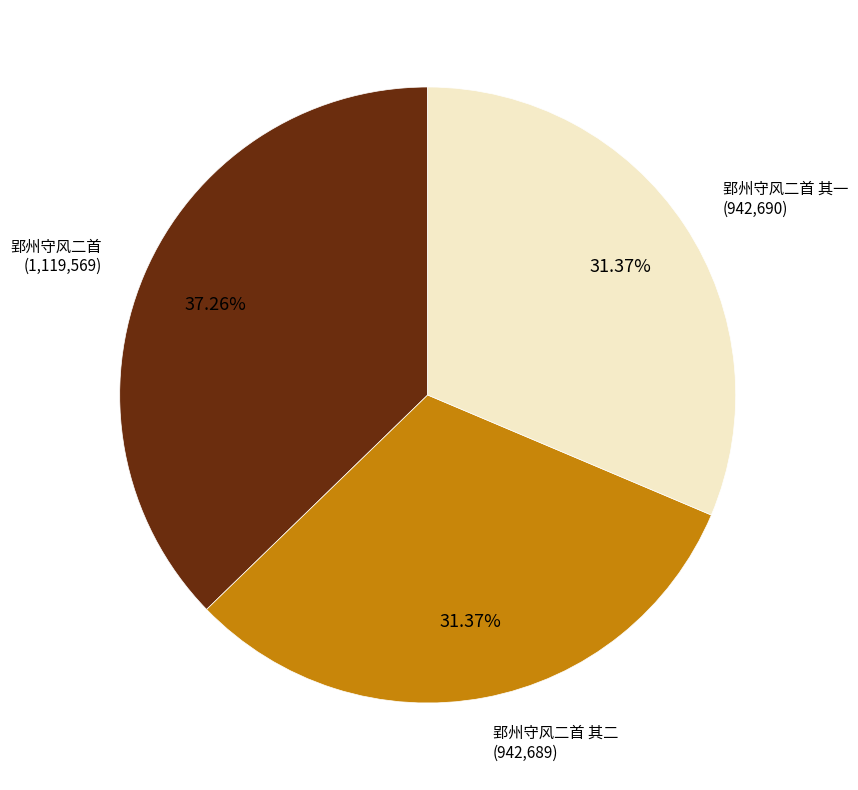

Which category has the biggest portion of the pie?

郢州守风二首